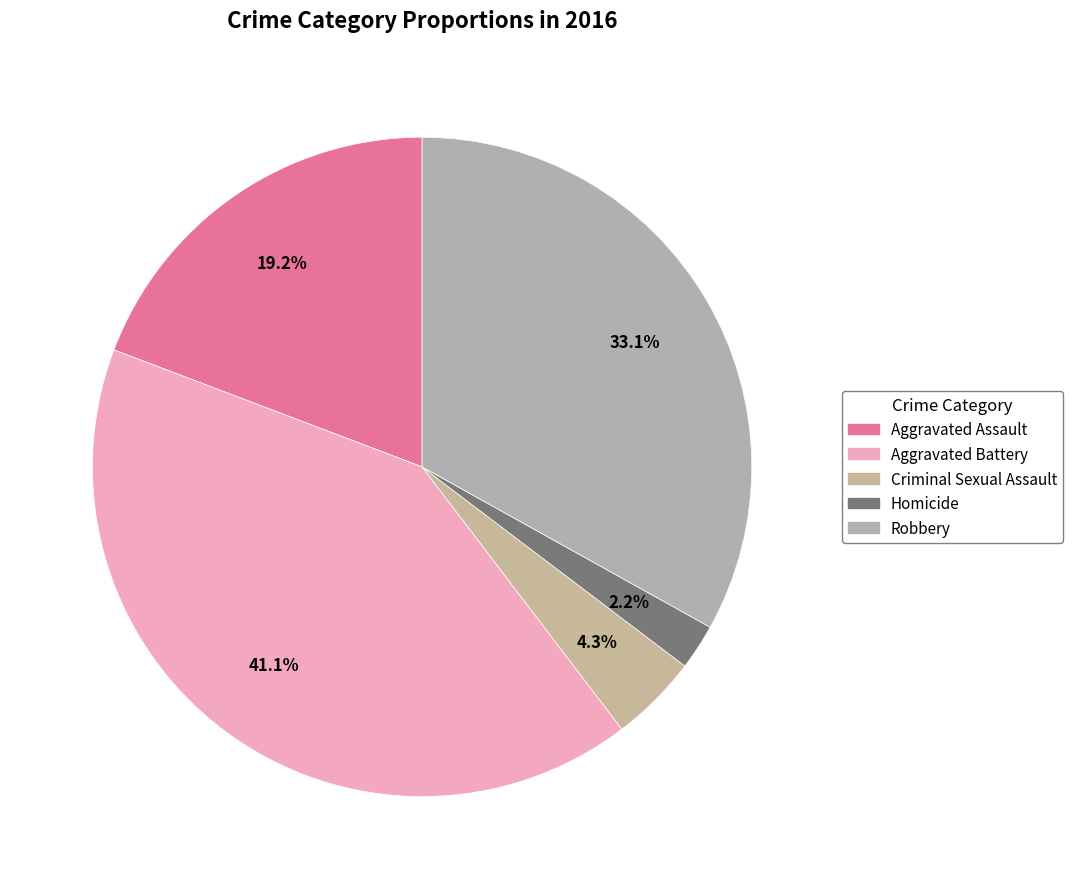

Which slice is the largest?

Aggravated Battery